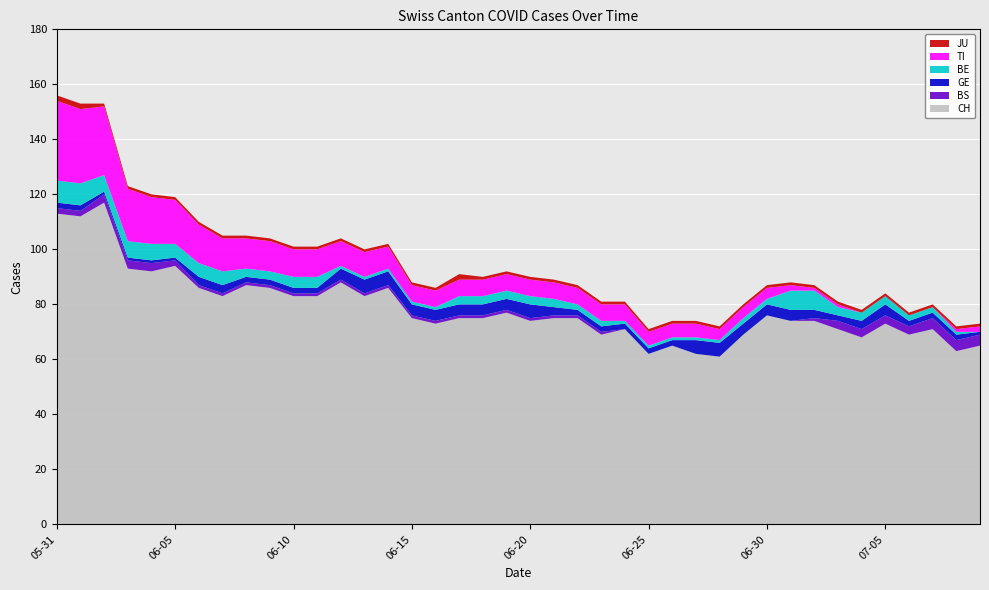

Reading left to right, what are all the values shown in this chart?

CH: 113	112	117	93	92	94	86	83	87	86	83	83	88	83	86	75	73	75	75	77	74	75	75	69	71	62	65	62	61	69	76	74	74	71	68	73	69	71	63	65
BS: 2	2	3	3	3	2	1	1	1	1	1	1	1	1	1	1	1	1	1	1	1	1	1	1	0	0	0	0	0	0	0	0	1	3	3	3	3	4	4	4
GE: 2	2	1	1	1	1	3	3	2	2	2	2	4	5	5	4	4	4	4	4	5	3	2	2	2	2	2	5	5	4	4	4	3	2	3	4	2	2	2	1
BE: 8	8	6	6	6	5	5	5	3	3	4	4	1	1	1	1	1	3	3	3	3	3	2	2	1	1	1	1	1	2	2	7	7	3	3	3	2	2	1	0
TI: 29	27	25	19	17	16	14	12	11	11	10	10	9	9	8	6	6	6	6	6	6	6	6	6	6	5	5	5	4	4	4	2	1	1	0	0	0	0	1	2
JU: 2	2	1	1	1	1	1	1	1	1	1	1	1	1	1	1	1	2	1	1	1	1	1	1	1	1	1	1	1	1	1	1	1	1	1	1	1	1	1	1